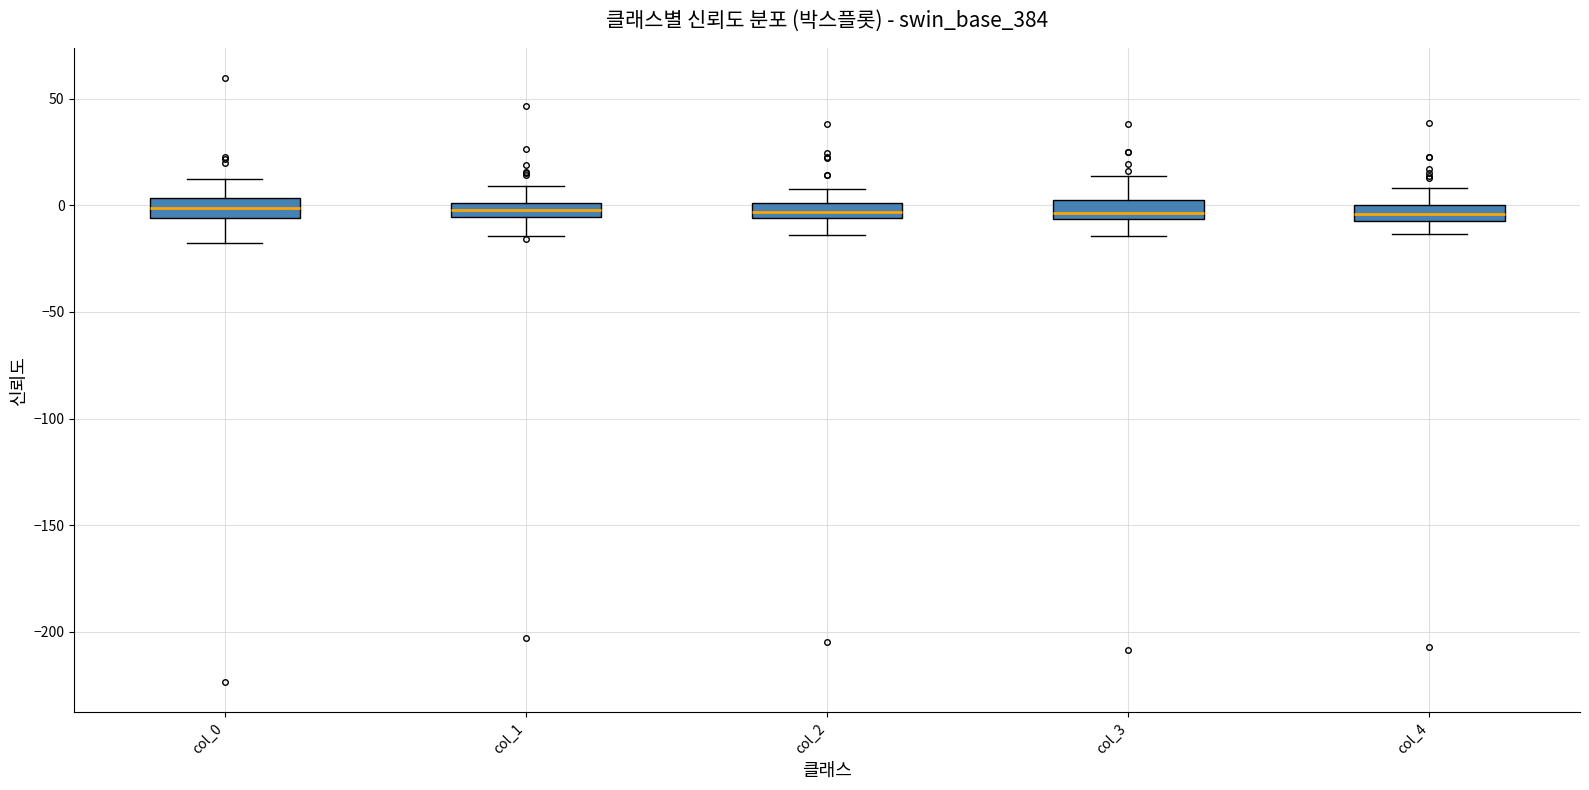

Where does the lower whisker of the box for col_4 end on the y-axis? The values are not printed on the chart, so give them approximately, as read against the axis.

-15